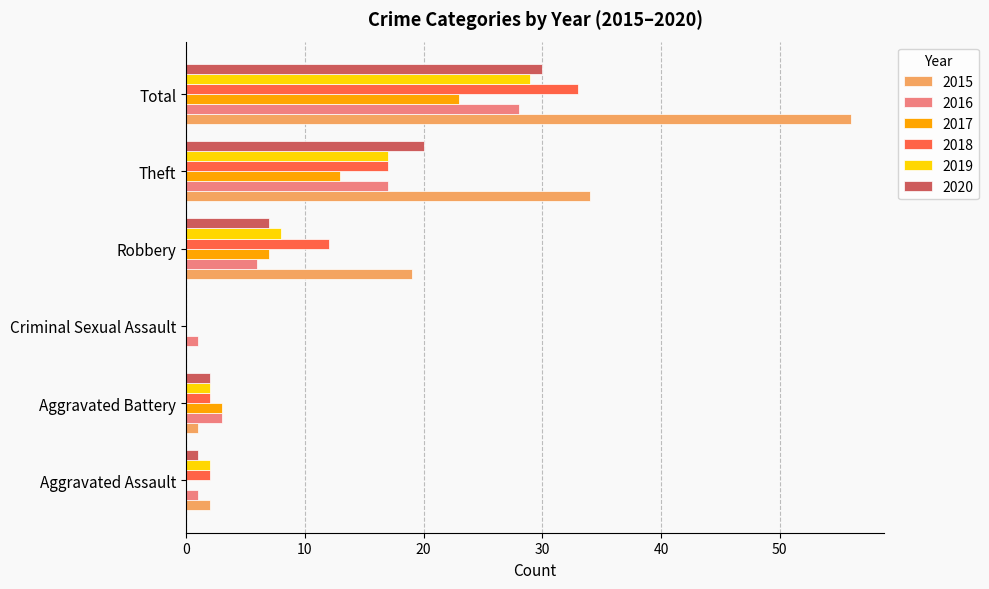

What is the difference between the 2017 values at Robbery and Theft?

6